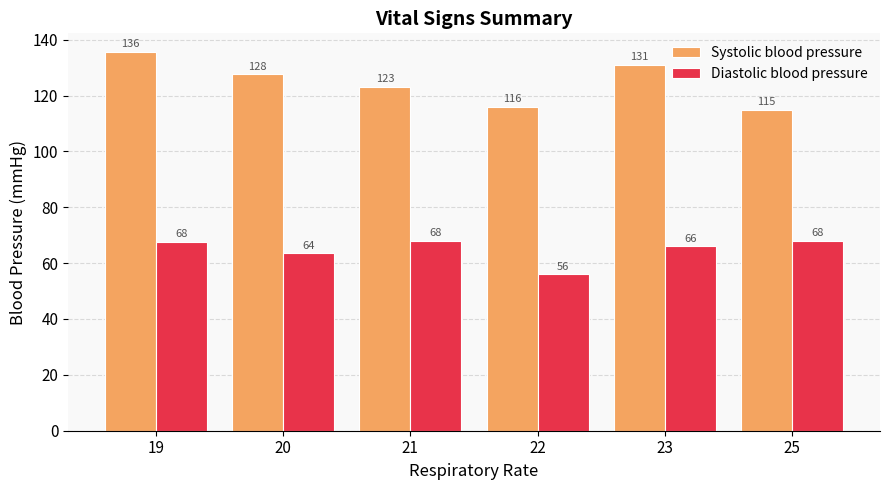

What is the difference between the Diastolic blood pressure values at 23 and 20?

2.5